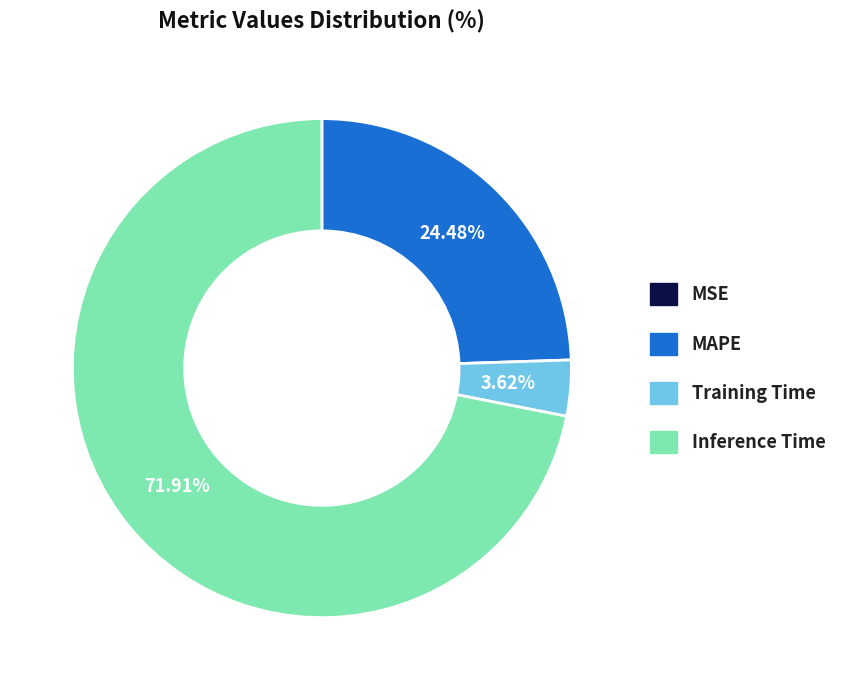

Which slice is the largest?

Inference Time